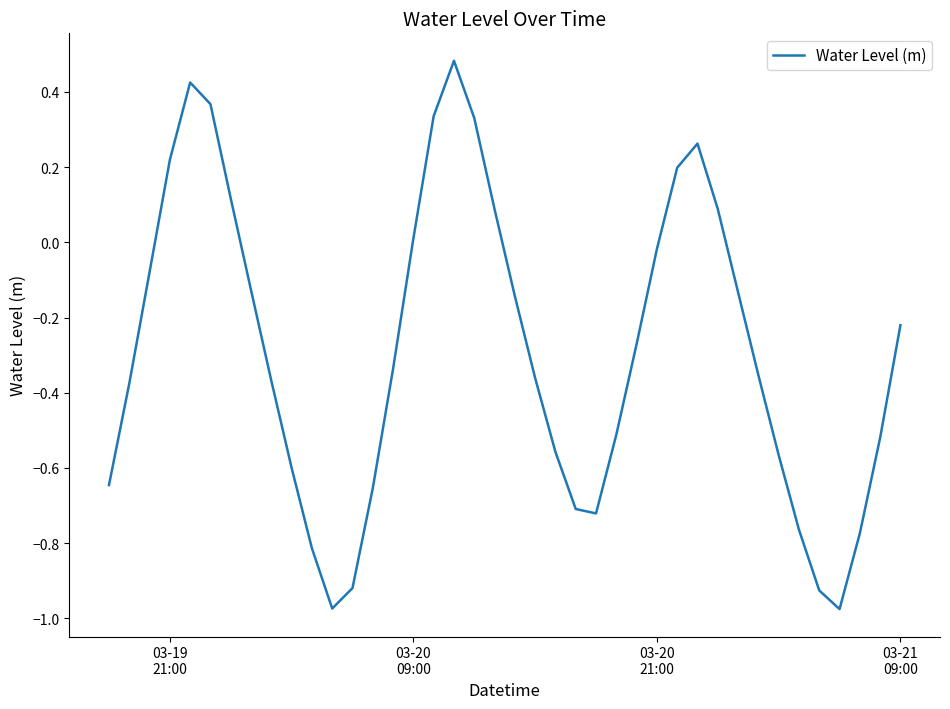

What is the difference between the maximum and minimum values?

1.5